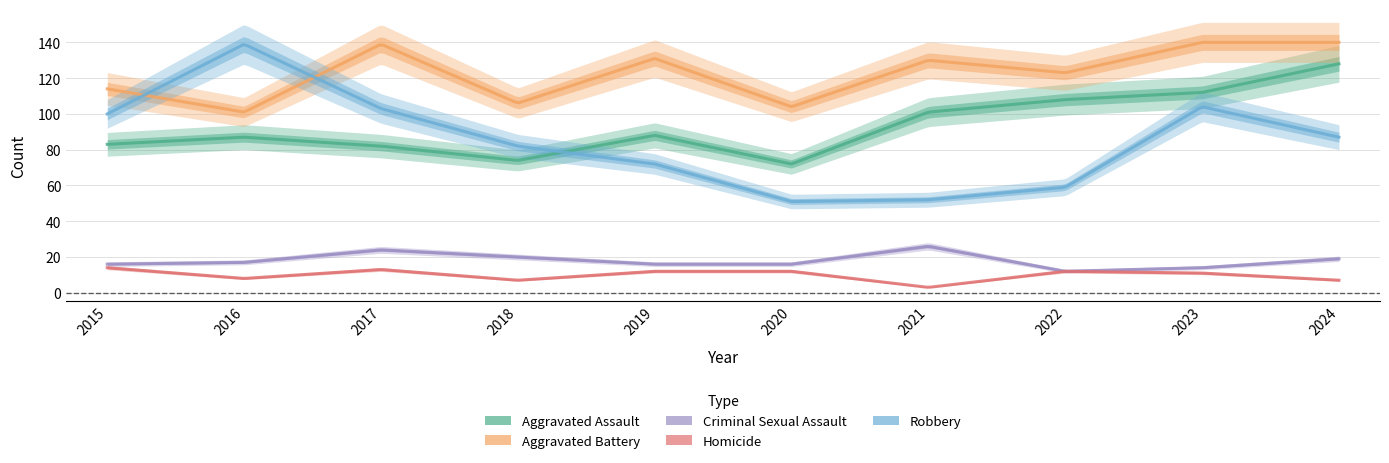

True or false: Aggravated Assault and Aggravated Battery intersect in this chart.

False